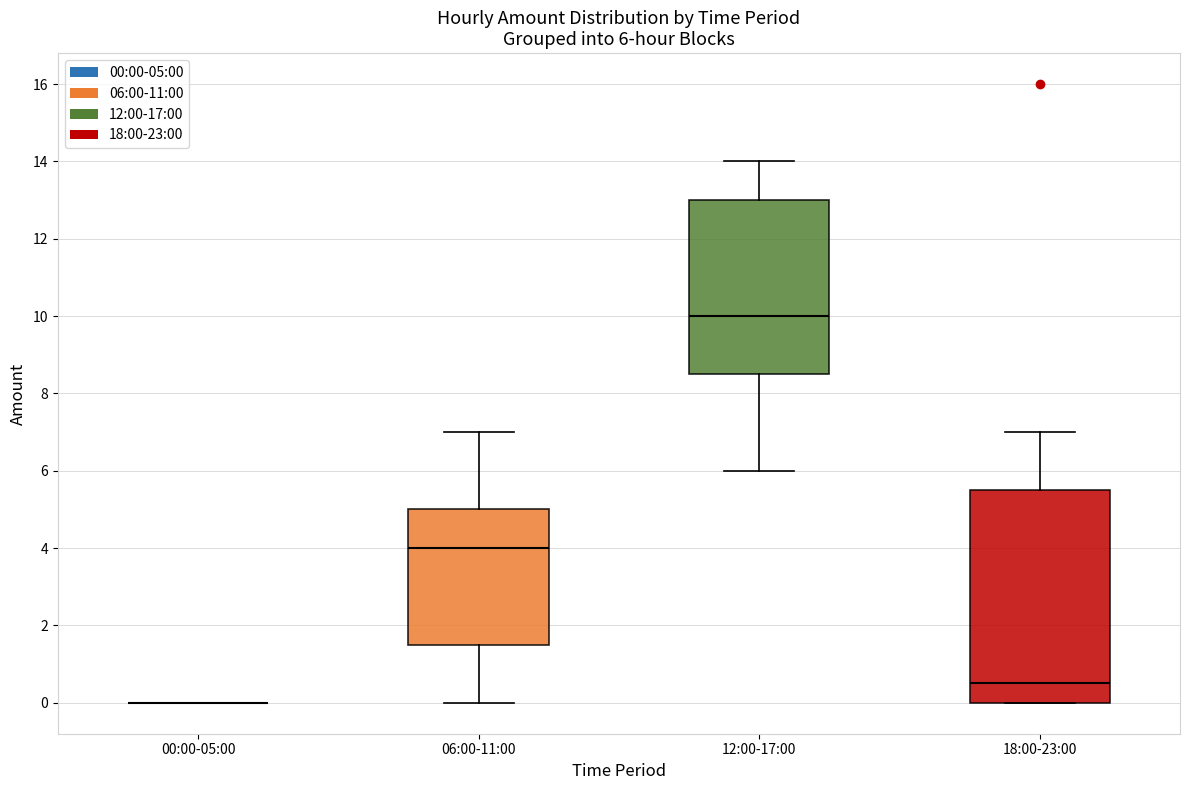

Comparing the boxes themselves (not the whiskers), which one is the tallest?

18:00-23:00